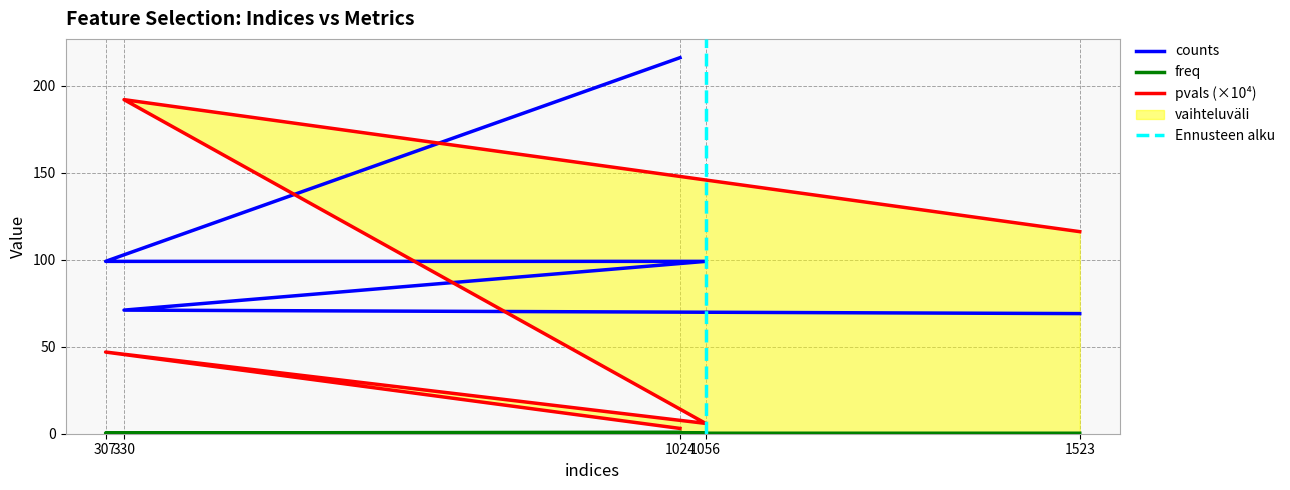

At which category does the chart reach its peak across all series?

1024